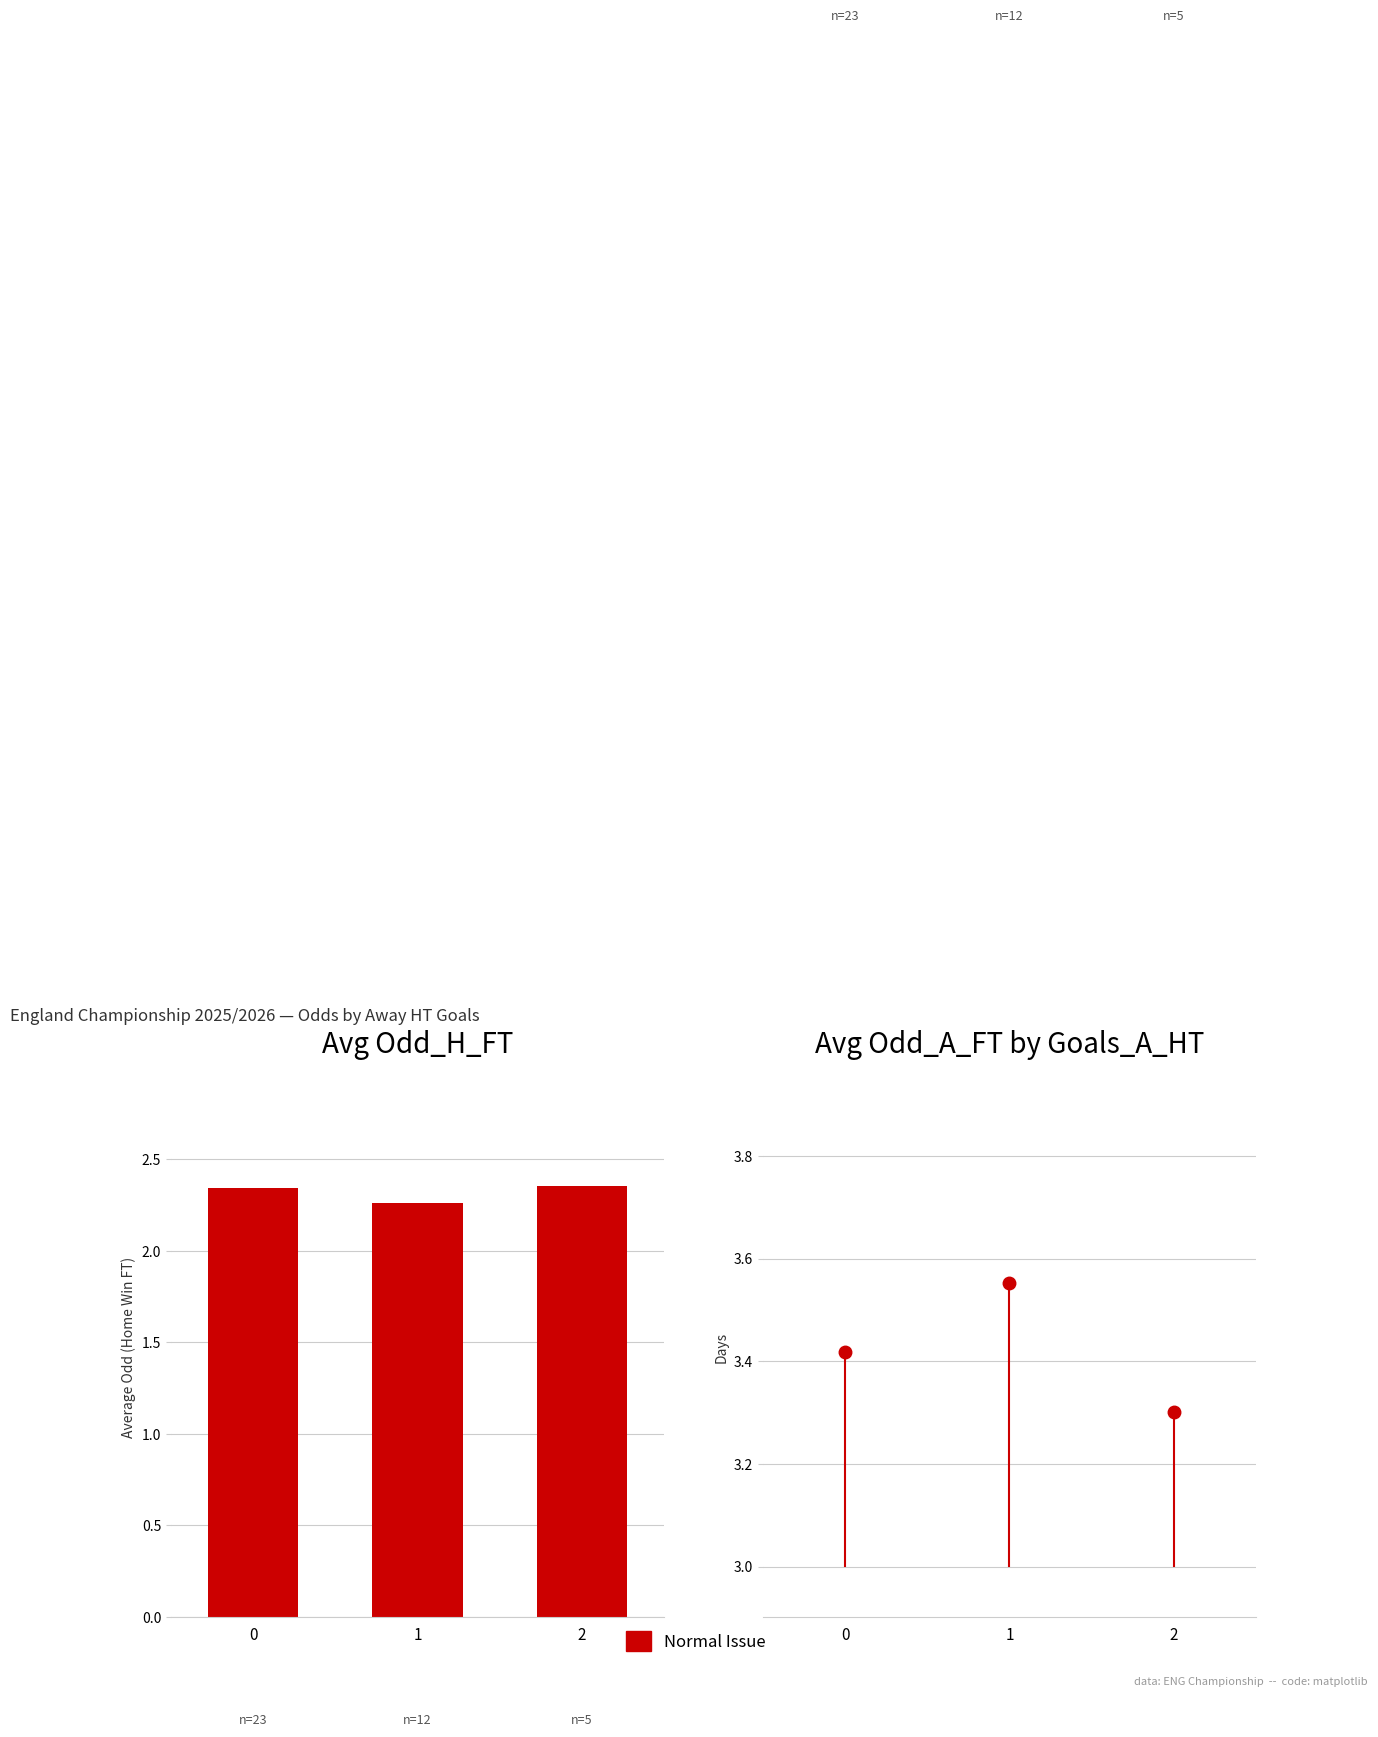

The value at 0 is 1.4. True or false?

False